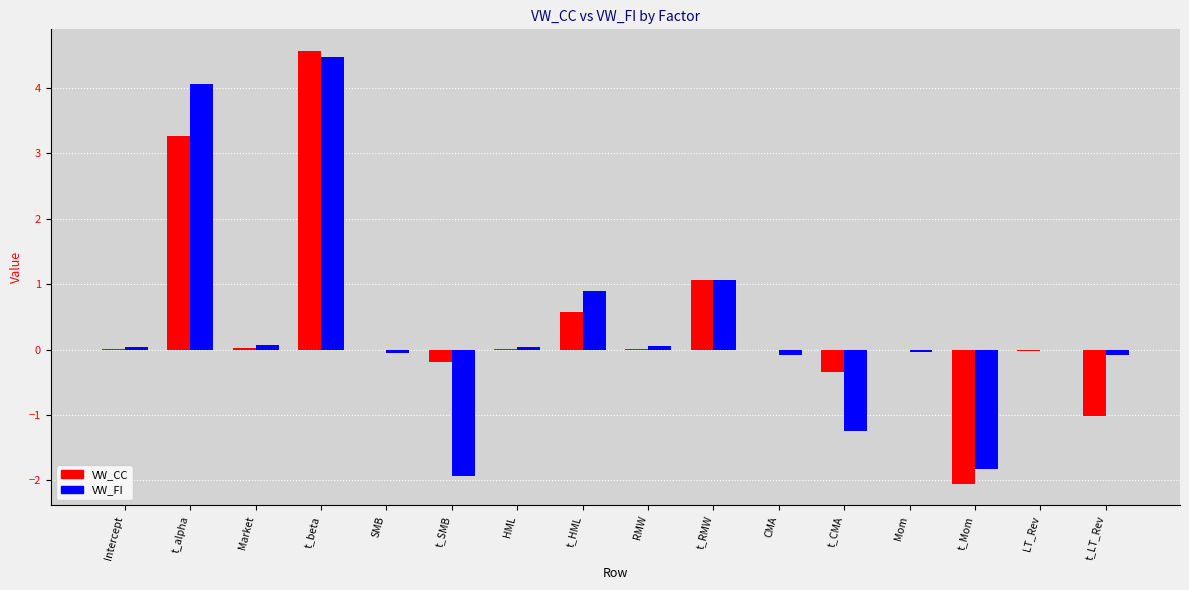

What are all the series names shown in the legend?

VW_CC, VW_FI